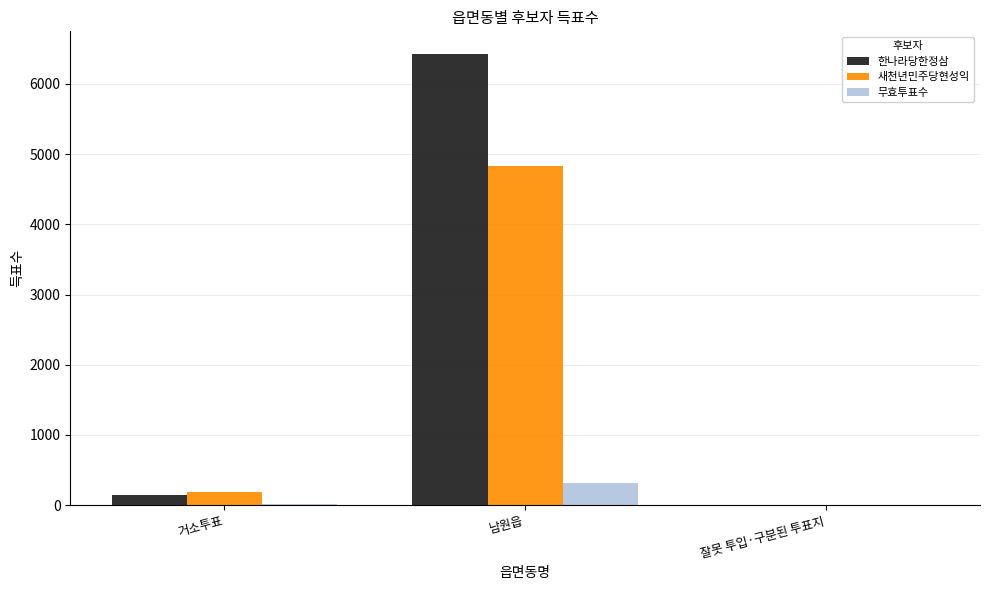

What value does the 무효투표수 series have at 거소투표, to the nearest 10?

10